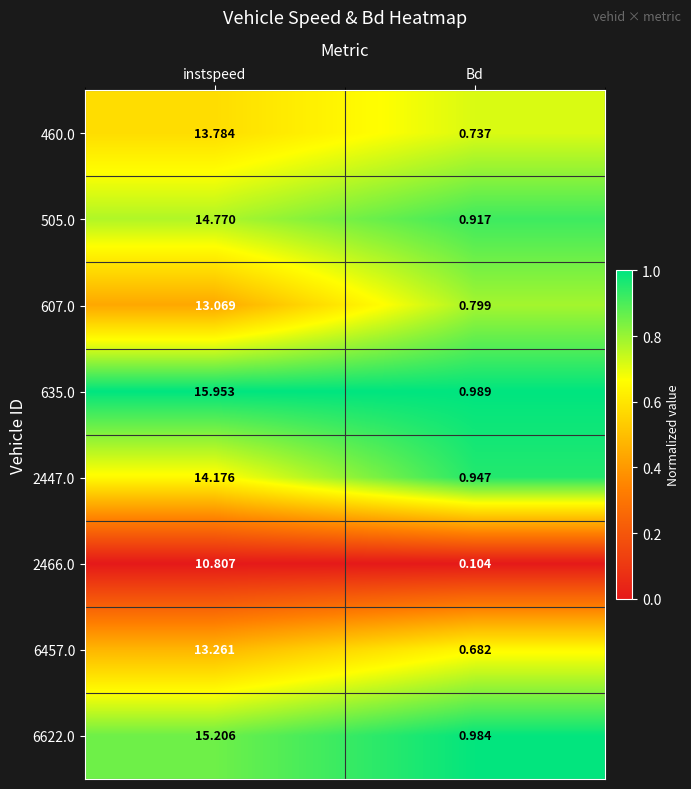

Rank the series at instspeed from lowest to highest value.

2466.0, 607.0, 6457.0, 460.0, 2447.0, 505.0, 6622.0, 635.0